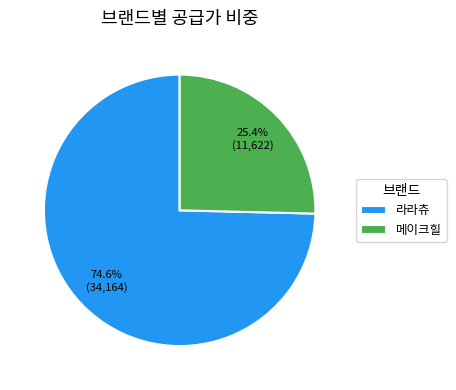

Rank the categories by value from highest to lowest.

라라츄, 메이크힐